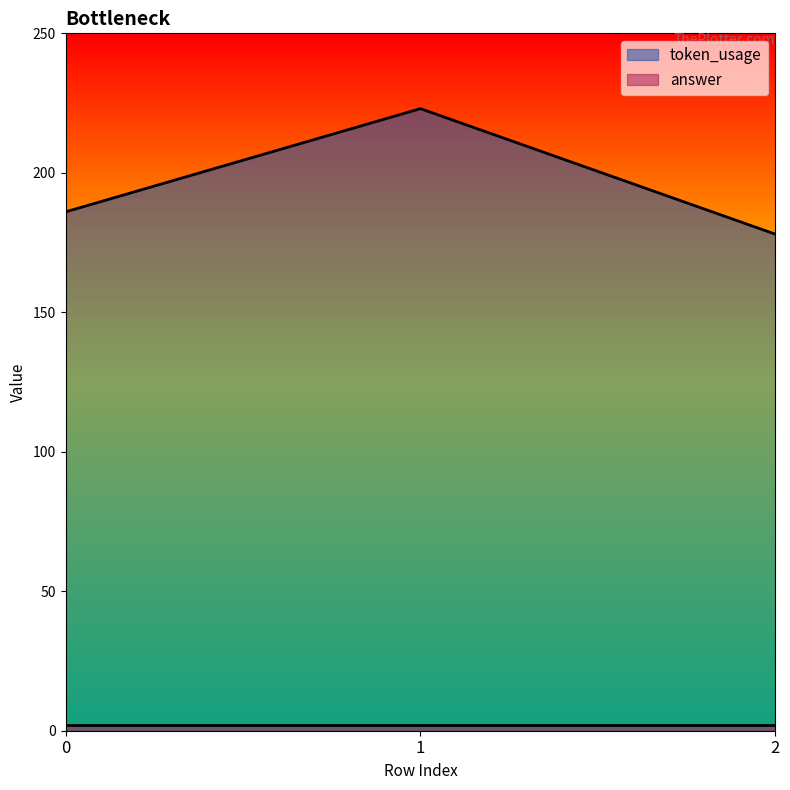

Between 1 and 0, which is larger?

1